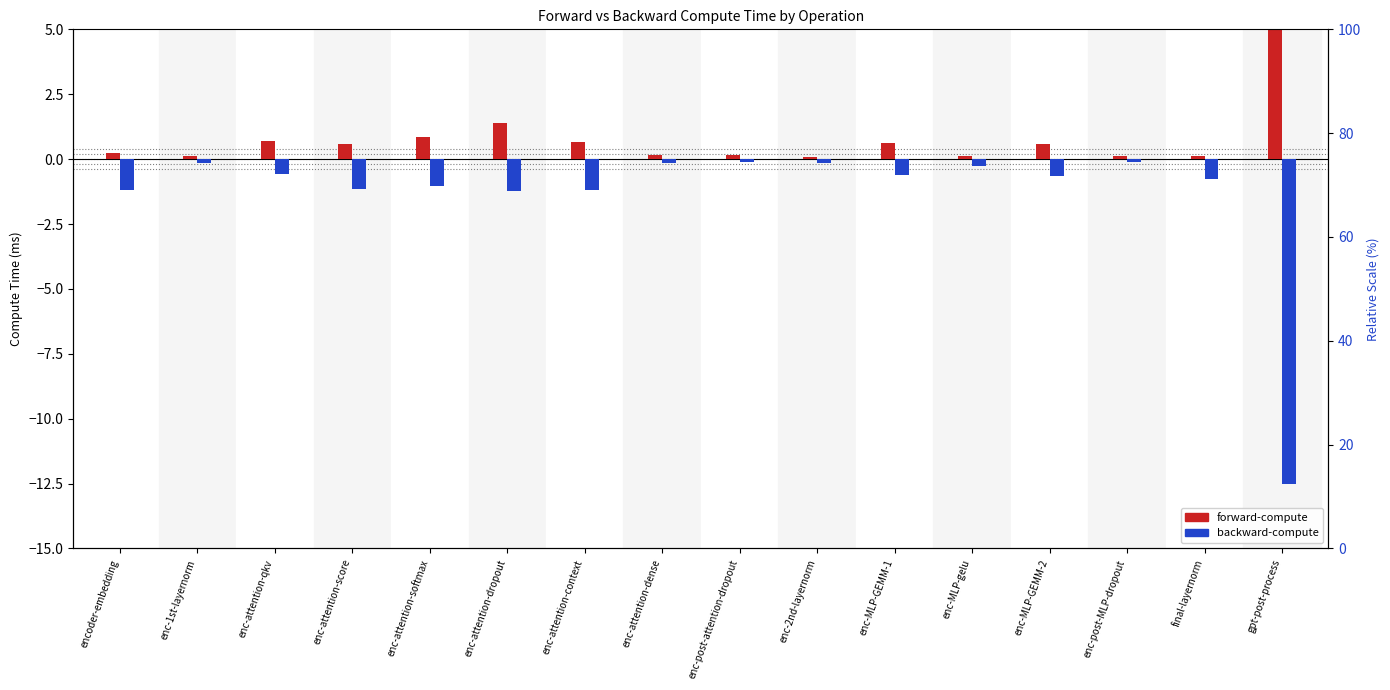

How many bars are there in each group?

2